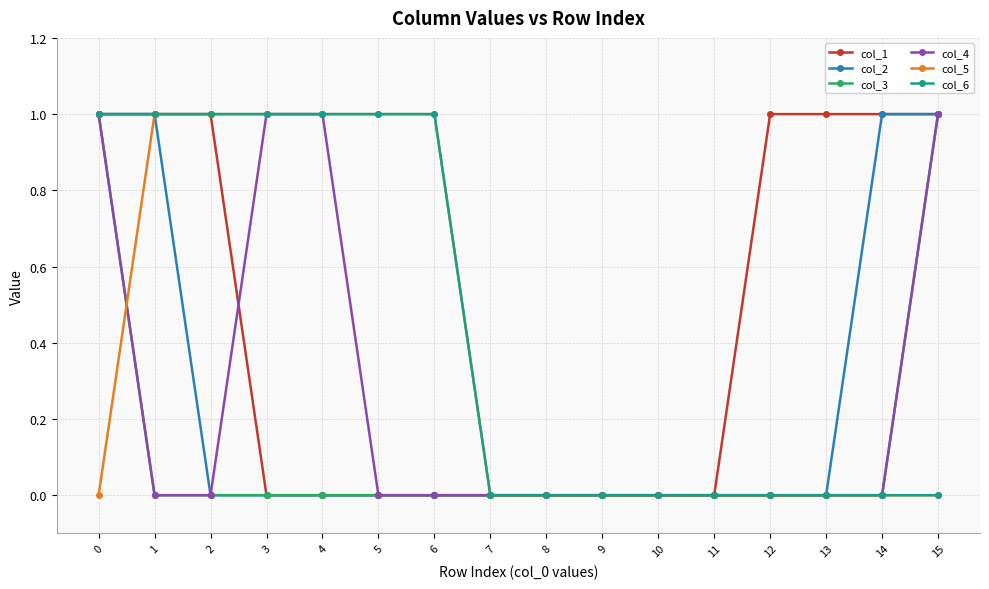

Which series changed the most between 2 and 5?

col_1